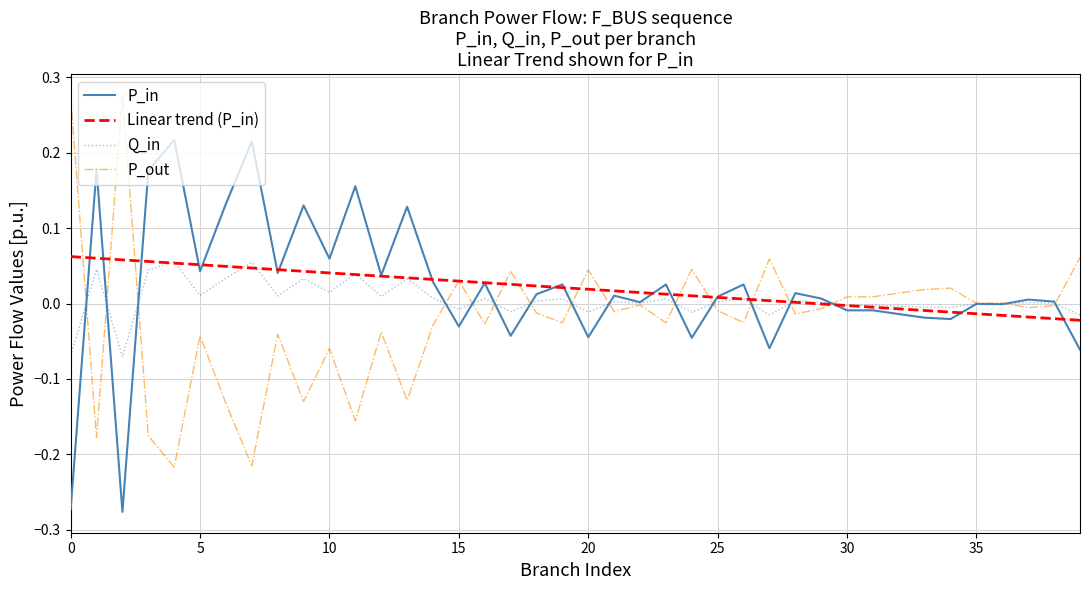

Count the number of data series in this chart.

4